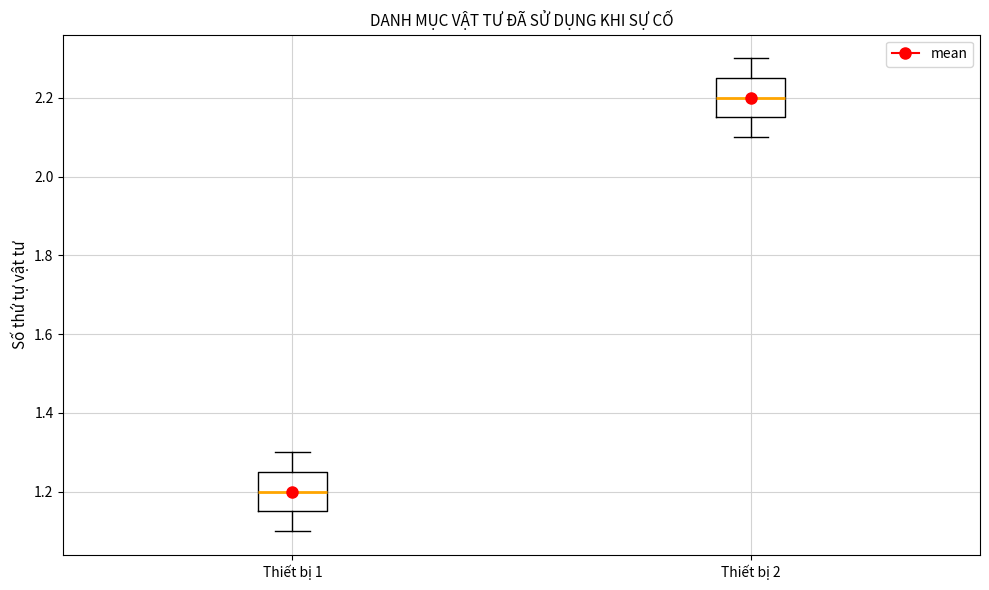

Reading left to right, transcribe this box plot: for each box, give where its median line is, the range the box spans, and where its two whiskers end, as read against the y-axis. The values are not printed on the chart, so give them approximately, as read against the axis.

Thiết bị 1: median 1.20, box 1.16 to 1.26, whiskers 1.10 to 1.30
Thiết bị 2: median 2.20, box 2.16 to 2.26, whiskers 2.10 to 2.30